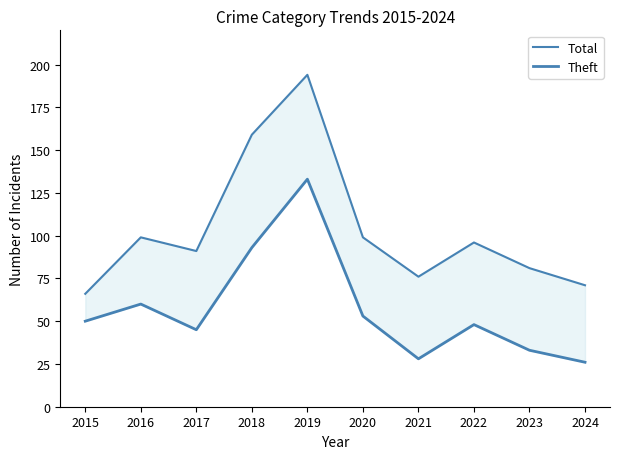

Which series changed the most between 2017 and 2024?

Total